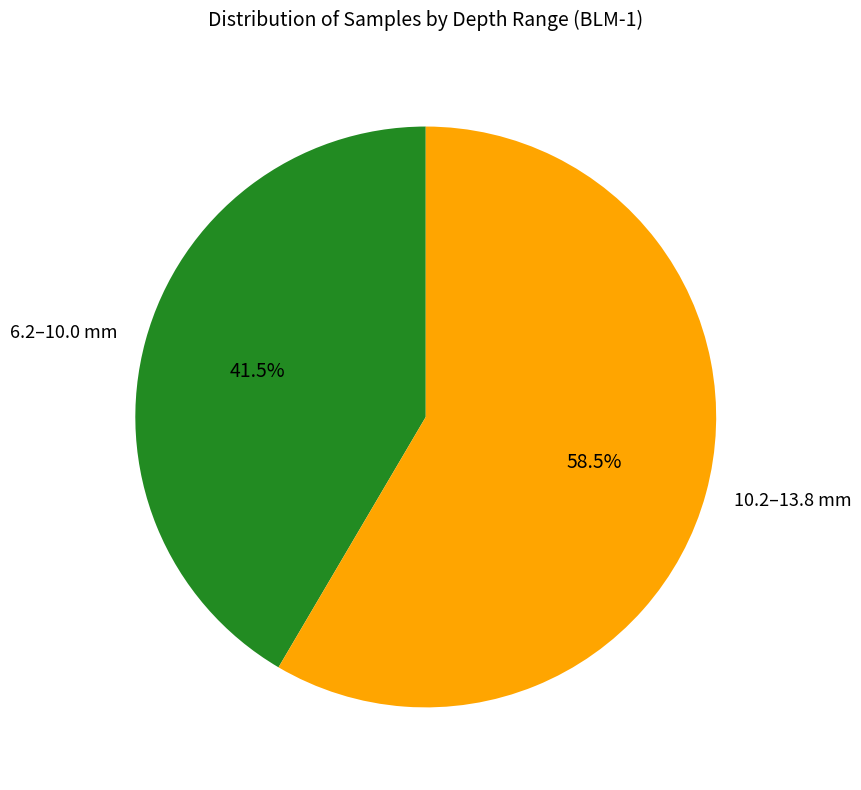

Rank the categories by value from lowest to highest.

6.2–10.0 mm, 10.2–13.8 mm